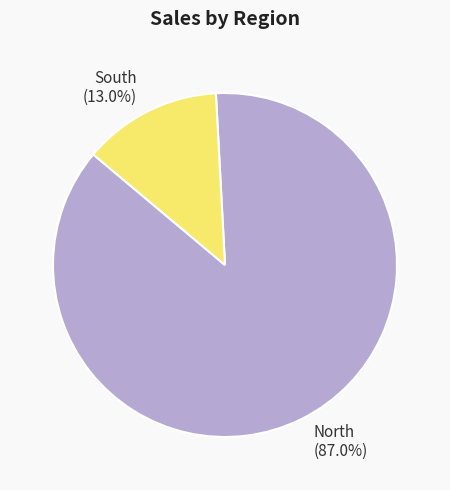

To the nearest percent, what is the combined percentage of South and North?

100%